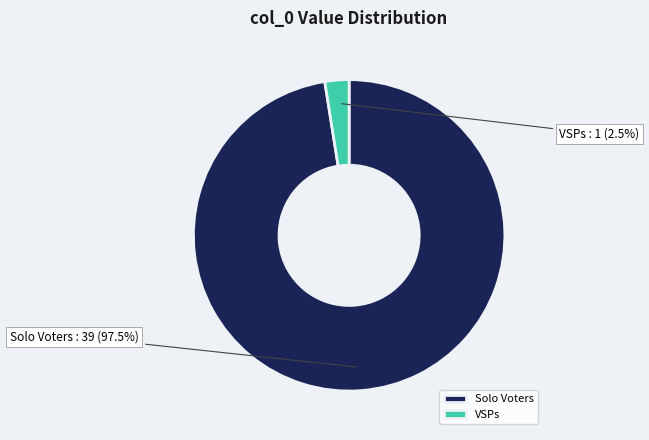

What is the total percentage of Solo Voters and VSPs?

100.0%